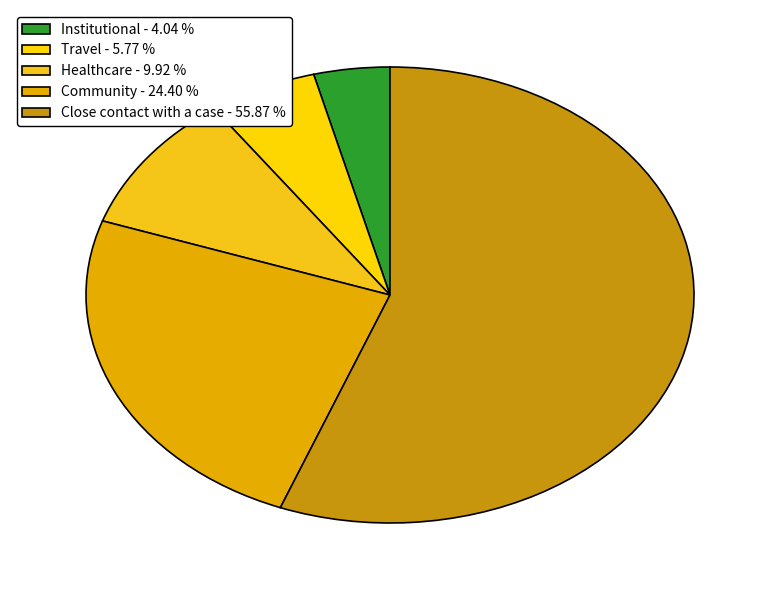

To the nearest percent, what is the difference between the largest and smallest slice percentages?

52%